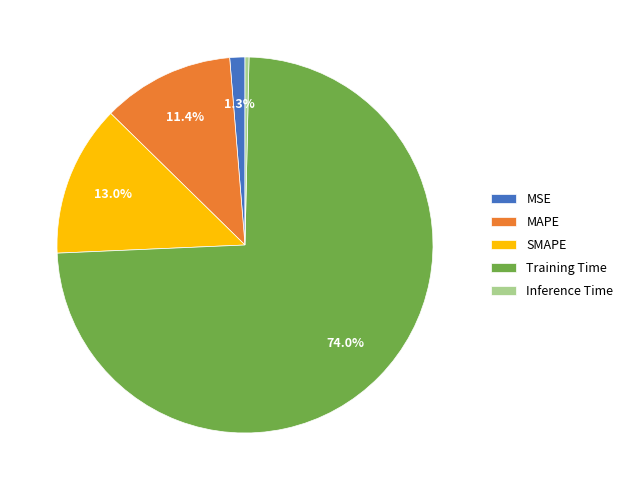

To the nearest percent, what percentage of the pie is Training Time?

74%